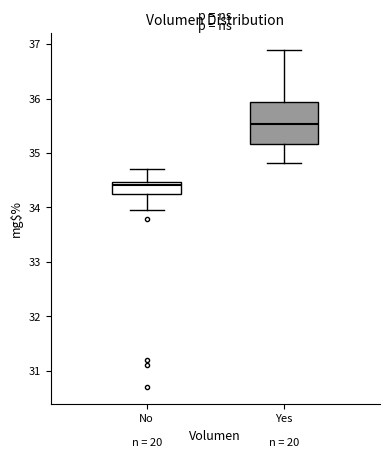

Which box's median line is the lowest?

No